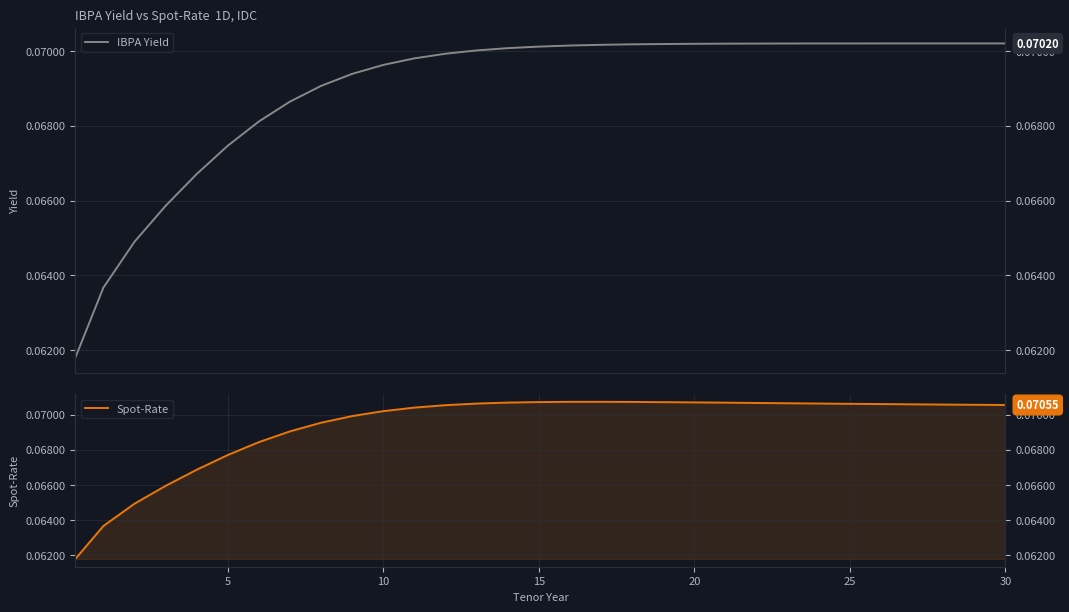

Count the Spot-Rate values in the range 0 to 1.

31